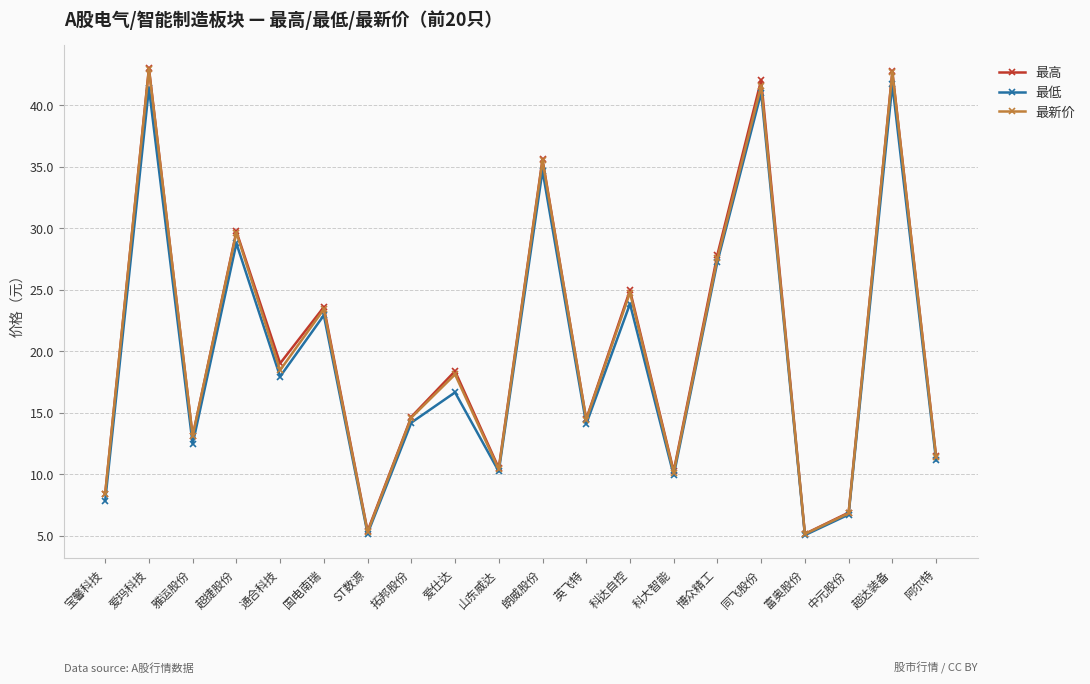

What is the total value across all series at 雅运股份?

38.7